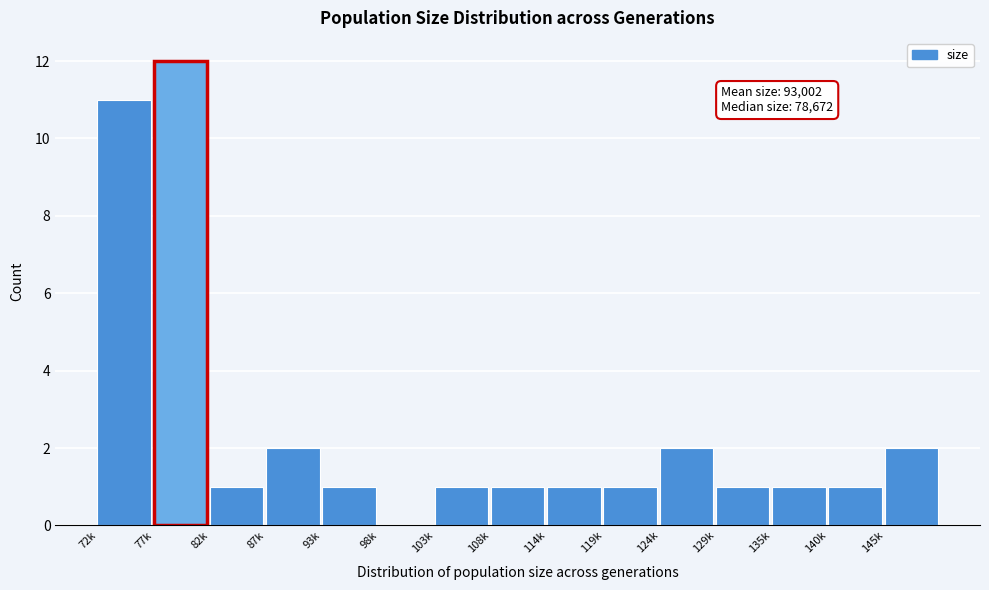

Reading left to right, extract all data points from this chart.

72k=11	77k=12	82k=1	87k=2	93k=1	98k=0	103k=1	108k=1	114k=1	119k=1	124k=2	129k=1	135k=1	140k=1	145k=2